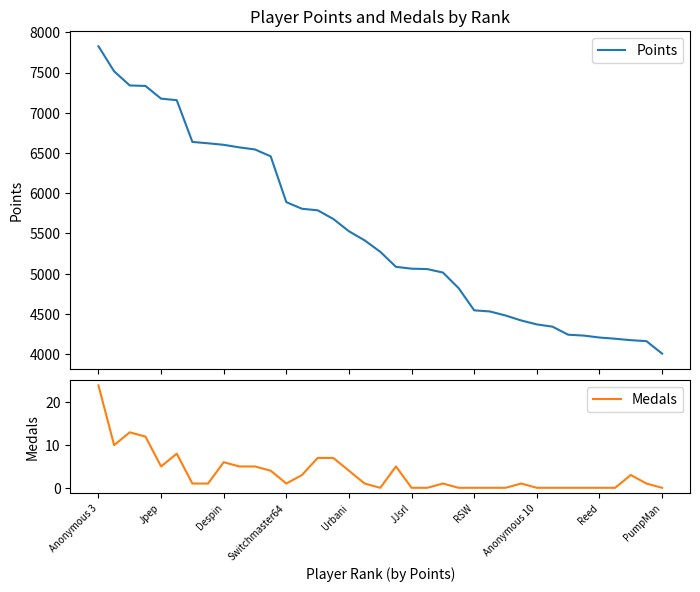

True or false: Medals has a value of 3 at 34.

True